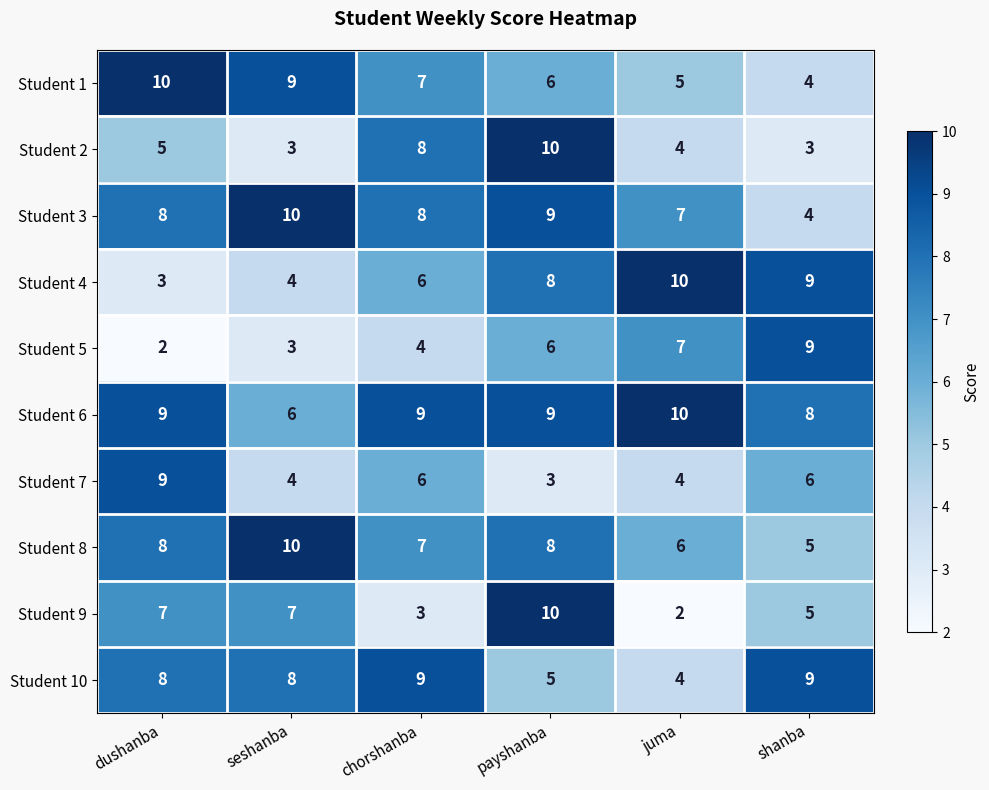

The value of Student 6 at juma is 5. True or false?

False